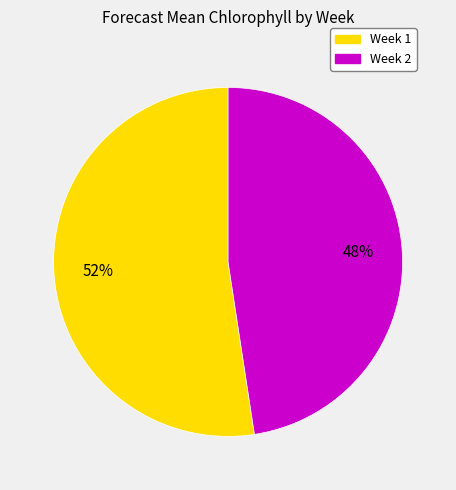

Is there a majority slice in this chart?

Yes